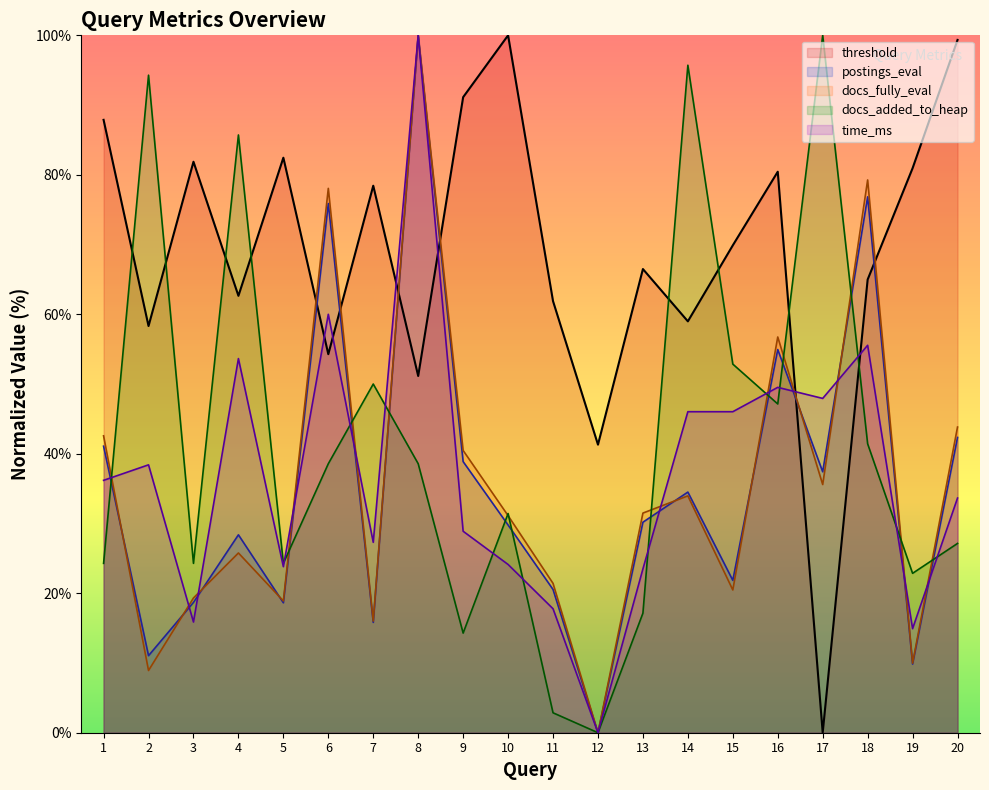

How many positive values does the threshold series have?

19